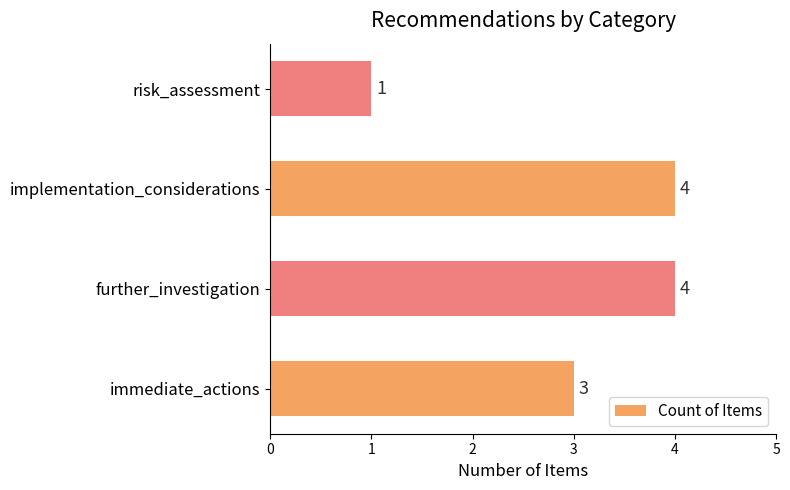

Does the chart contain any negative values?

No